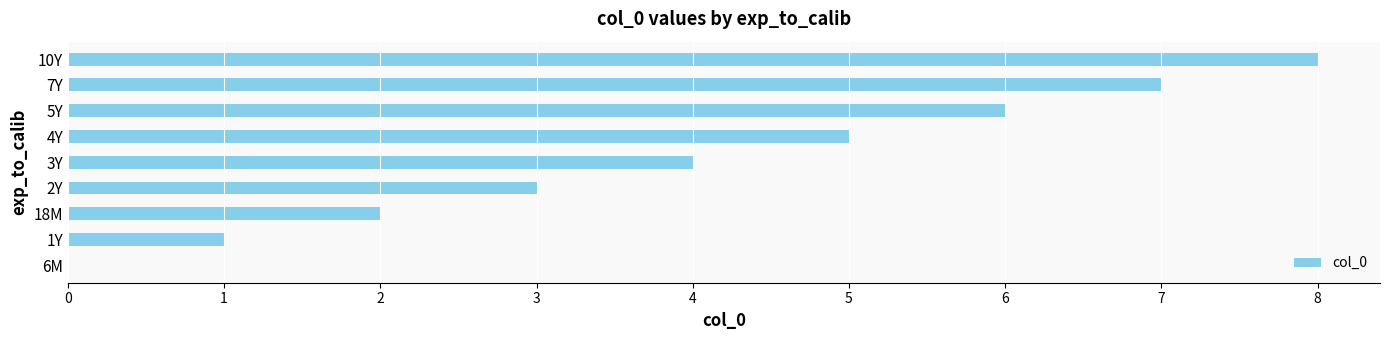

How many values are above zero?

8